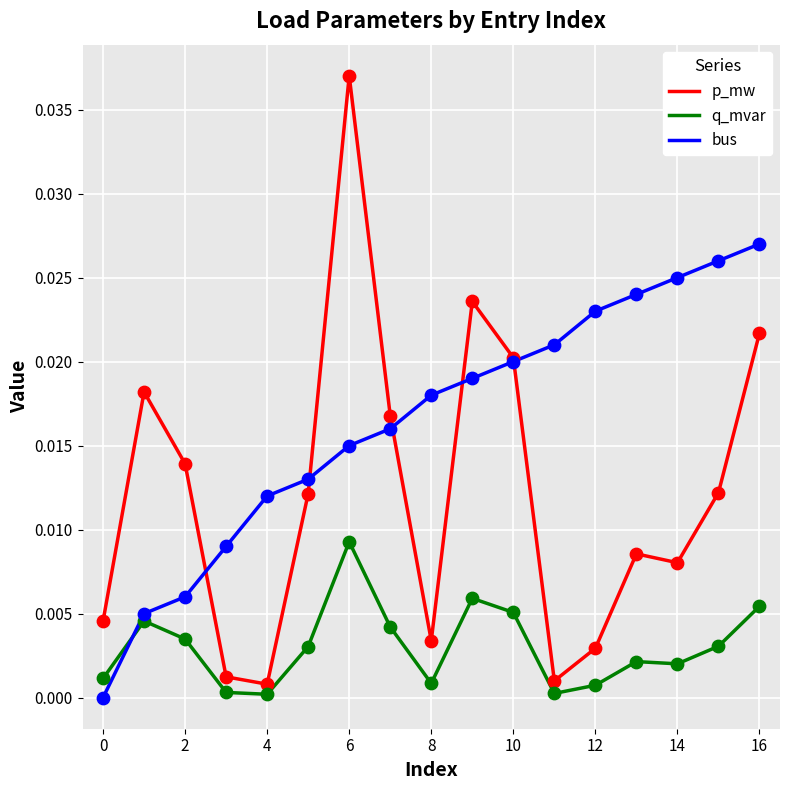

Which series has the largest total across all categories?

bus